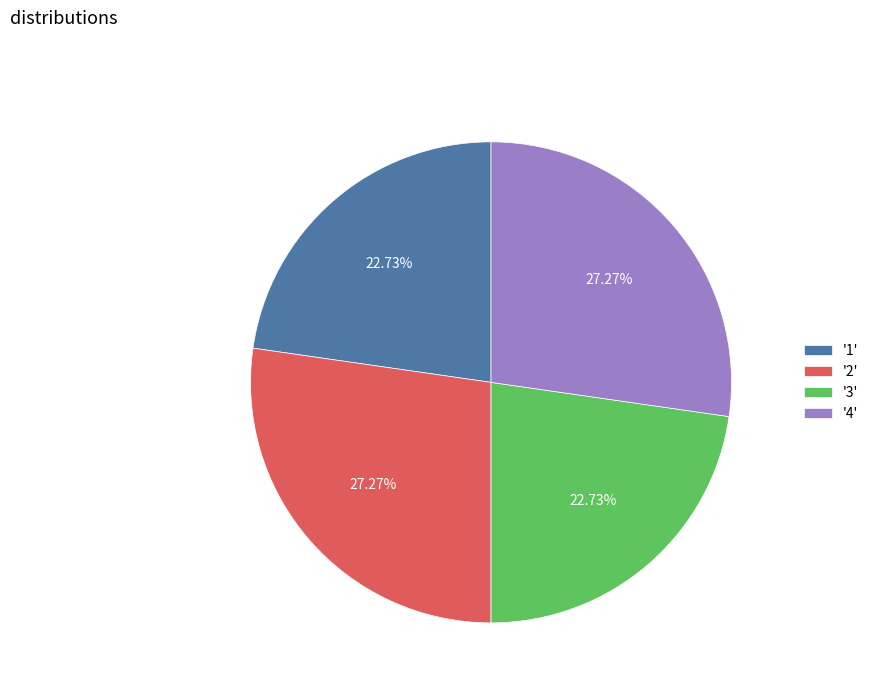

Does '4' account for over 50% of the chart?

No